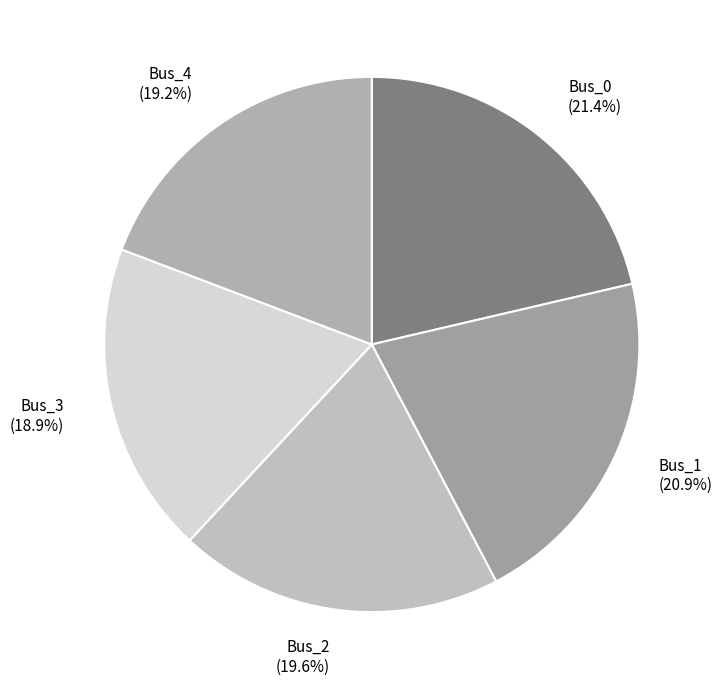

To the nearest percent, what is the difference between the largest and smallest slice percentages?

2%